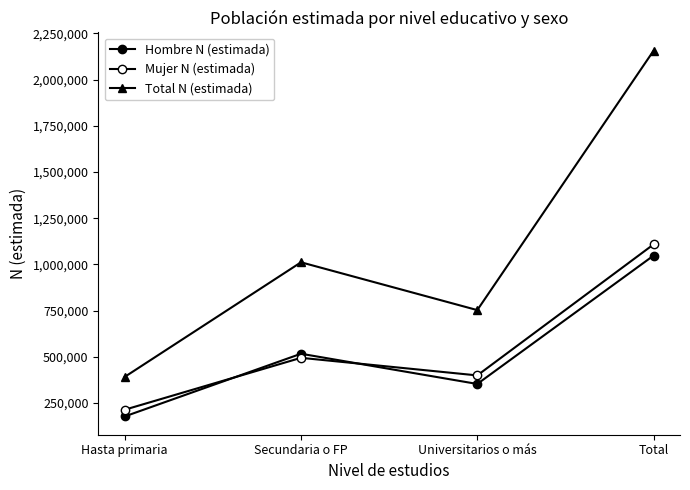

Does the chart have visible grid lines?

No